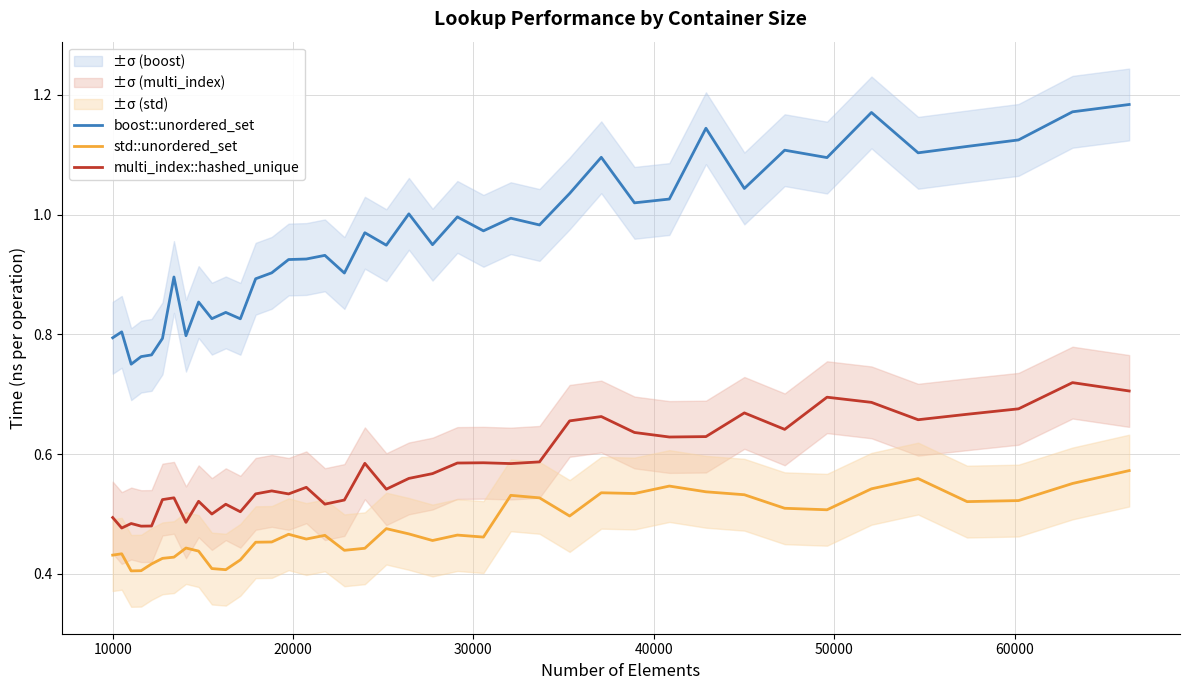

What is the minimum value for boost::unordered_set?

0.8